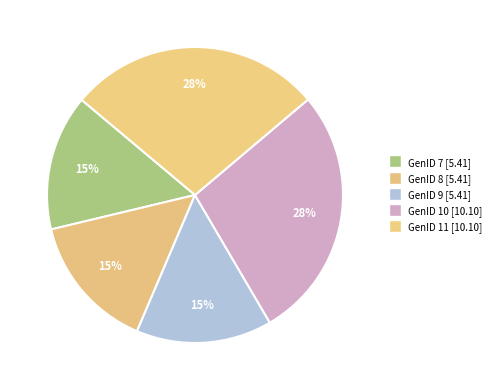

What is the total percentage of GenID 8 and GenID 11?

42.6%